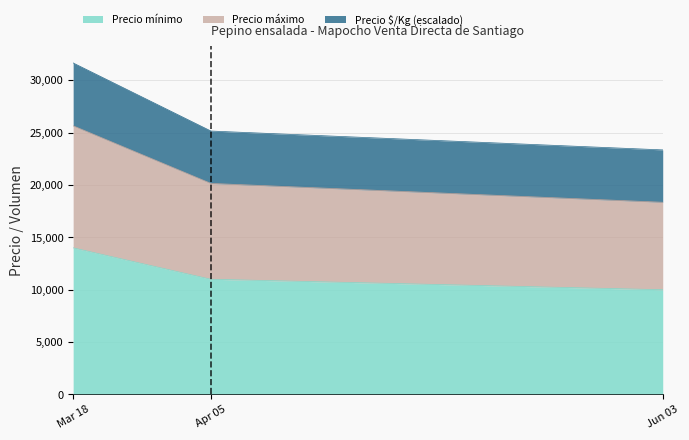

The value of Precio mínimo at Jun 03 is 14198. True or false?

False